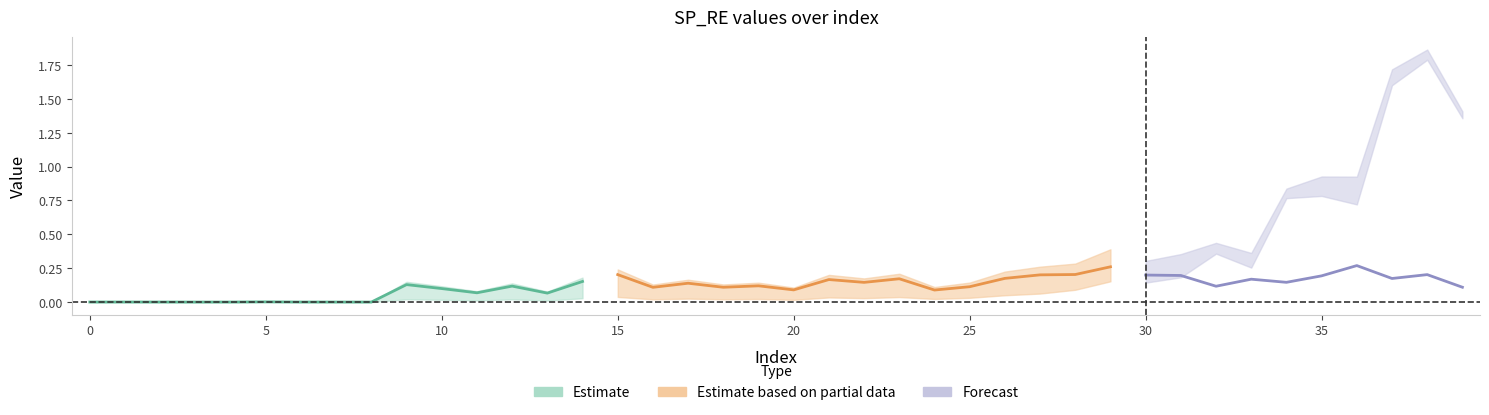

What is the difference between the maximum and minimum values in the SP_RE_ST series?

1.8